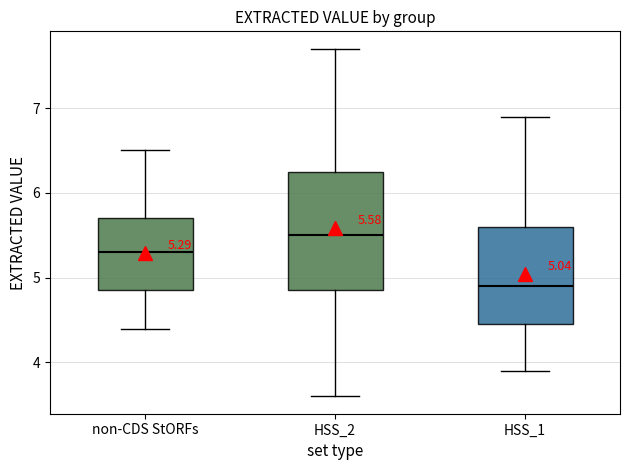

Which box is the tallest, from its lower edge to its upper edge?

HSS_2